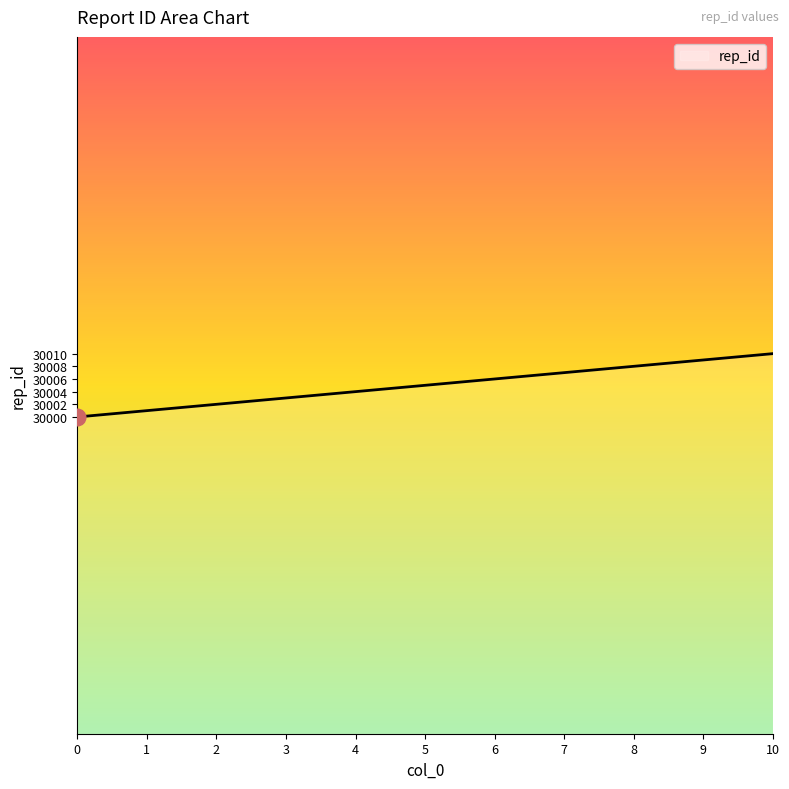

Reading left to right, extract all data points from this chart.

30000	30001	30002	30003	30004	30005	30006	30007	30008	30009	30010